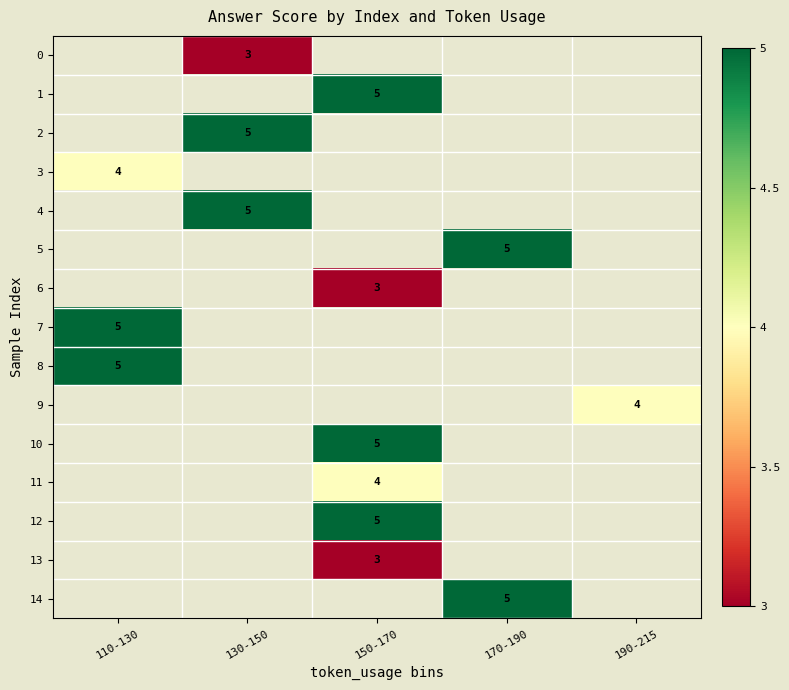

The 3 series shows 4 at 110-130. True or false?

True